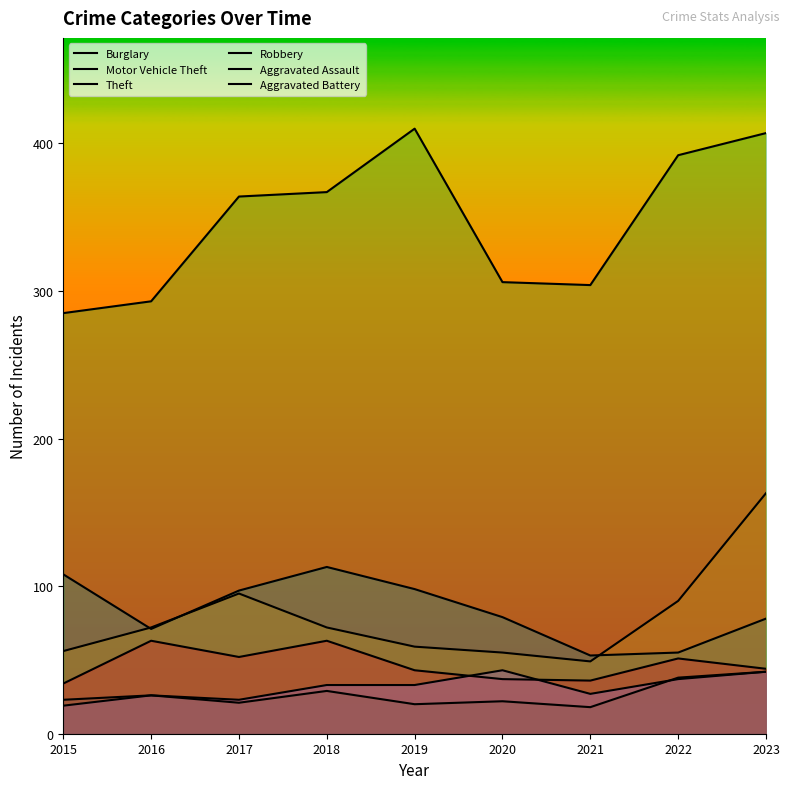

What is the difference between the Burglary values at 2017 and 2023?

19